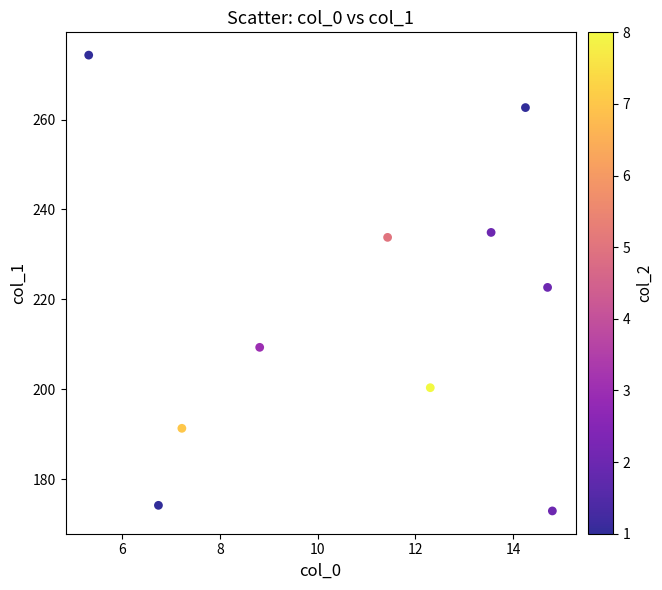

What is the average X value?

10.9